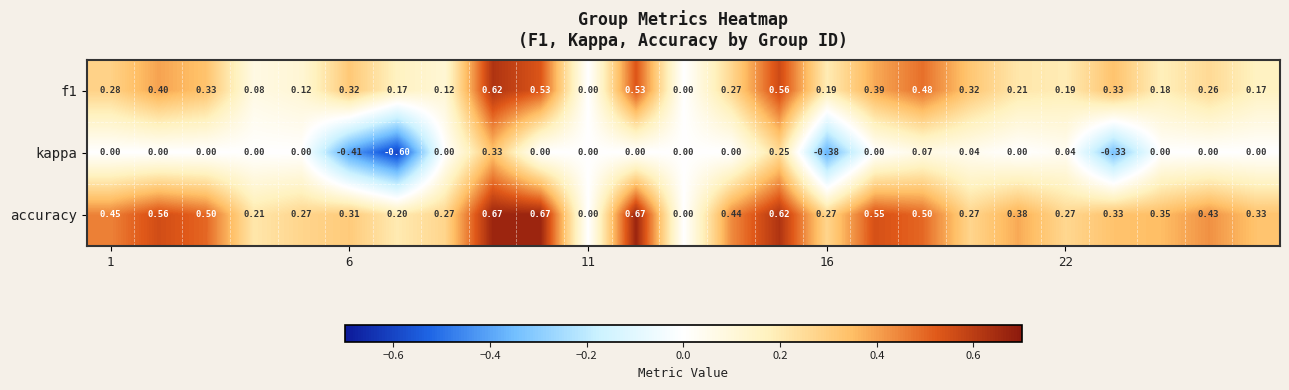

How many distinct data groups are displayed?

3